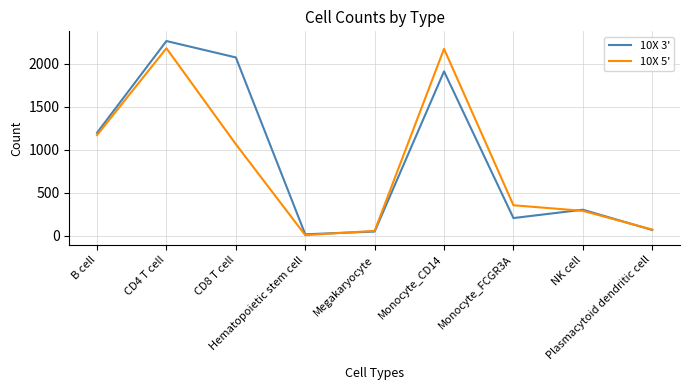

What is the greatest value displayed?

2267